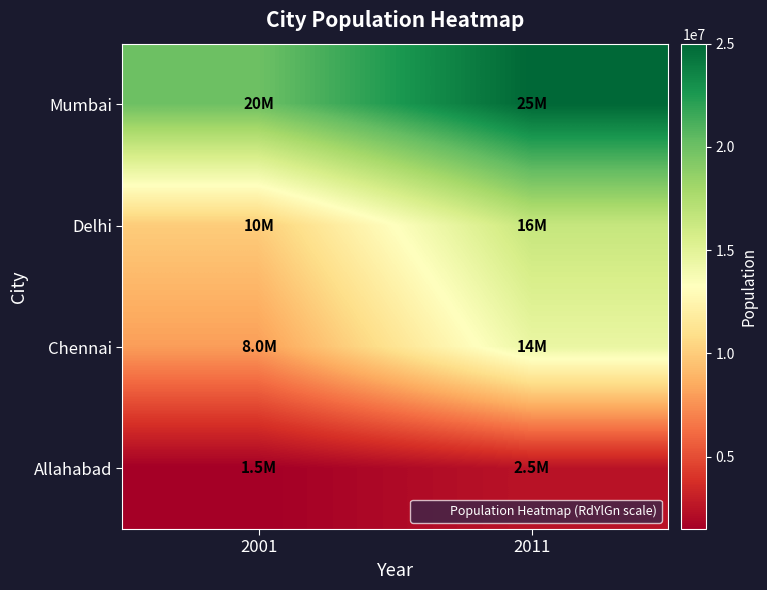

Between 2011 and 2001, which is larger?

2011